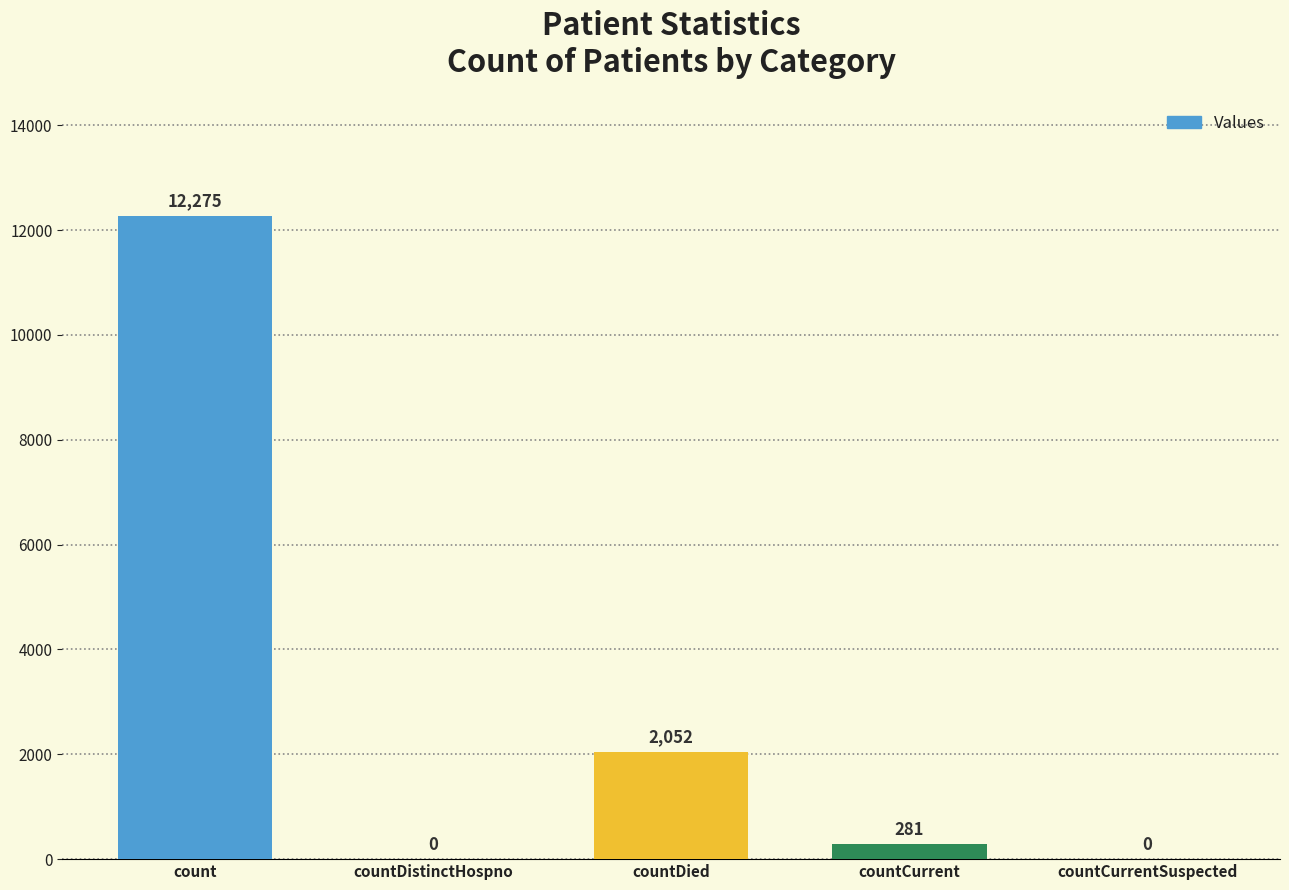

What is the sum of all values?

14608